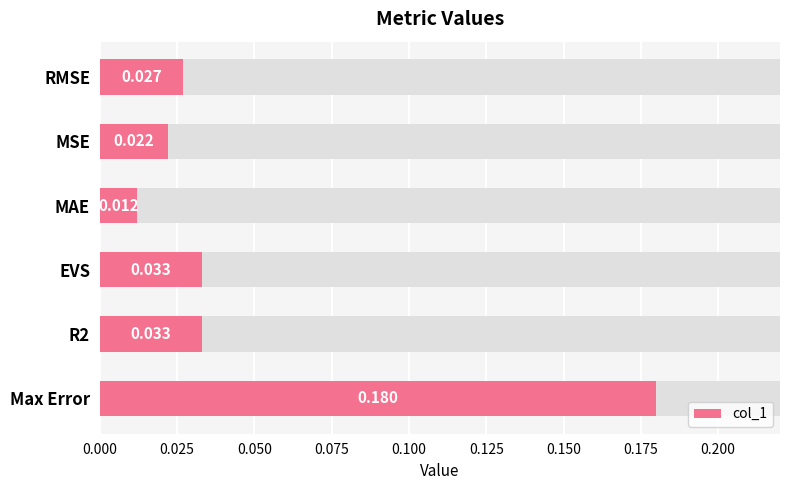

Reading left to right, extract all data points from this chart.

0.0	0.0	0.0	0.0	0.0	0.2